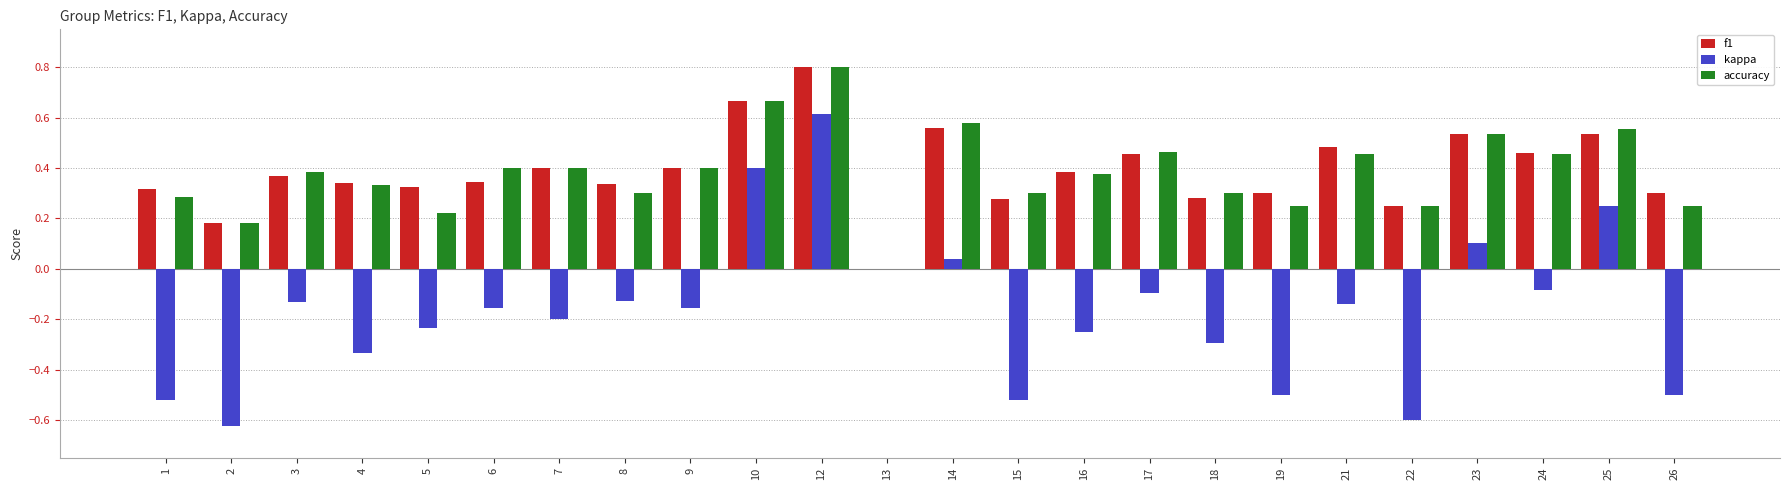

What are all the series names shown in the legend?

f1, kappa, accuracy